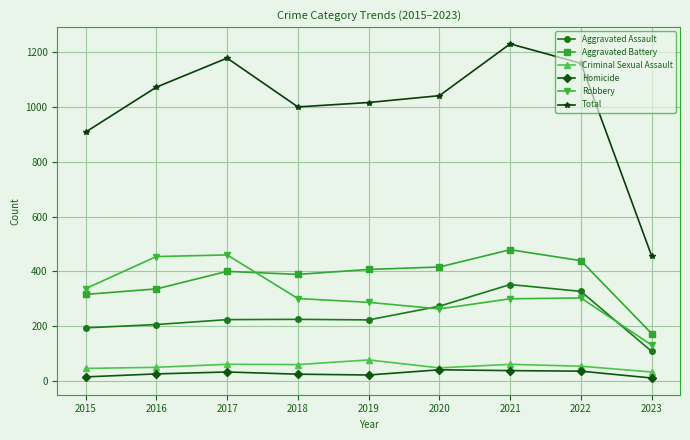

What is the approximate value of Aggravated Battery at 2020?

416